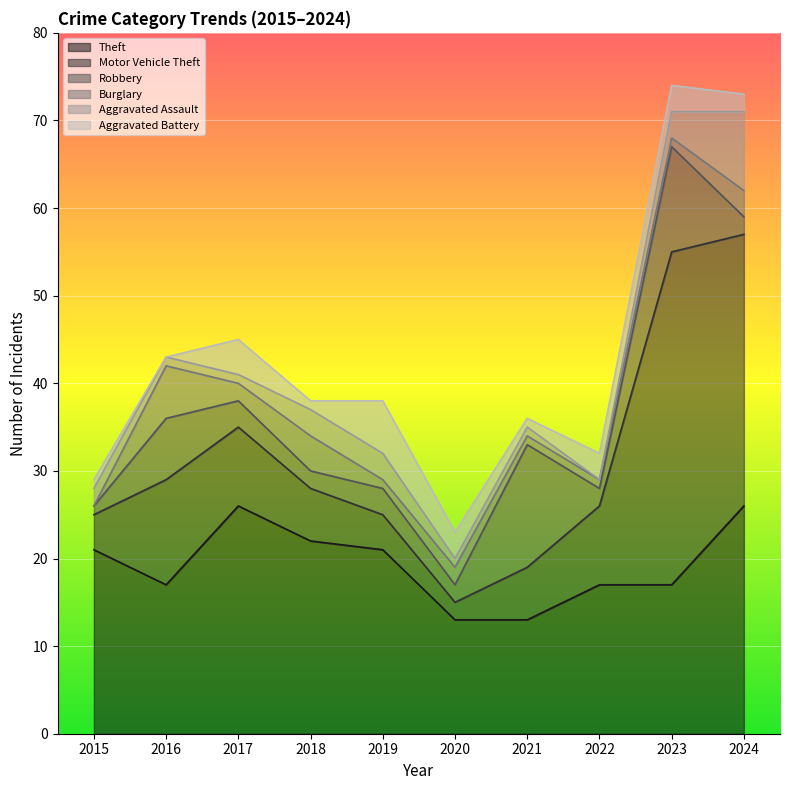

What are all the series names shown in the legend?

Theft, Motor Vehicle Theft, Robbery, Burglary, Aggravated Assault, Aggravated Battery